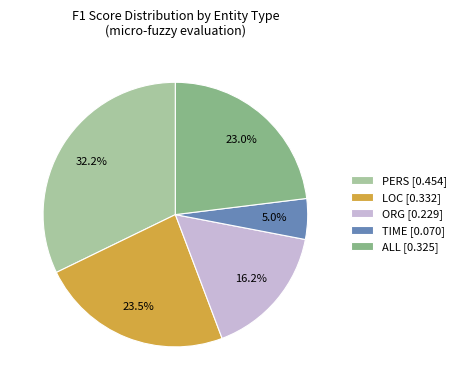

Is there a majority slice in this chart?

No